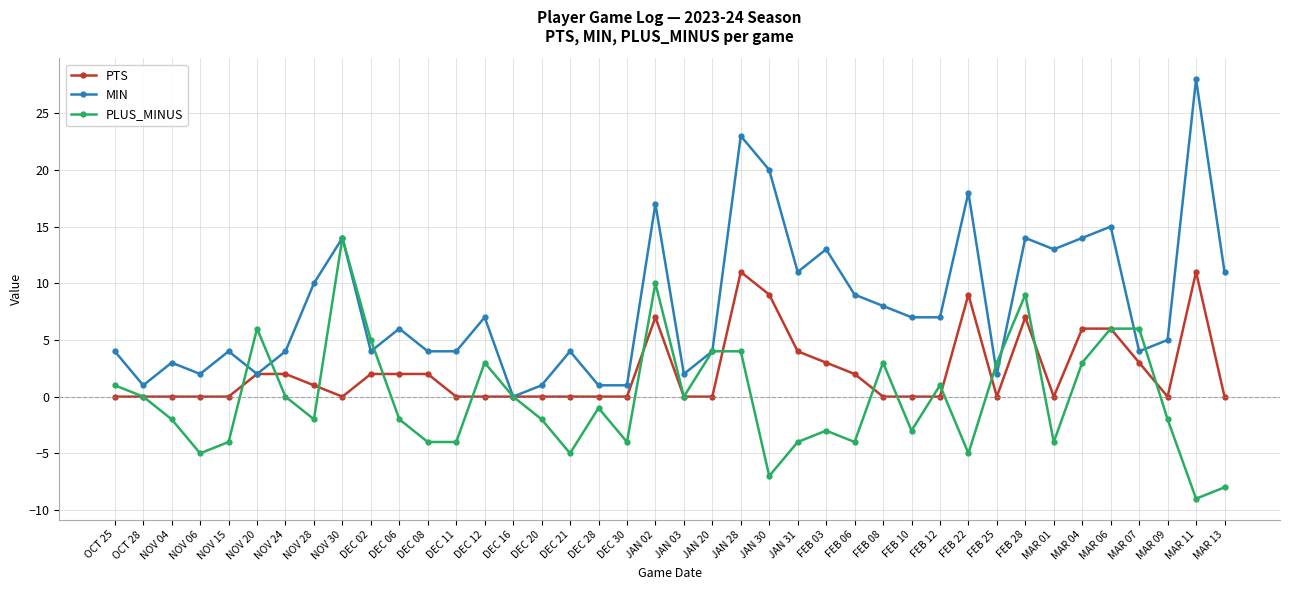

How many data points in PLUS_MINUS are above -1?

19